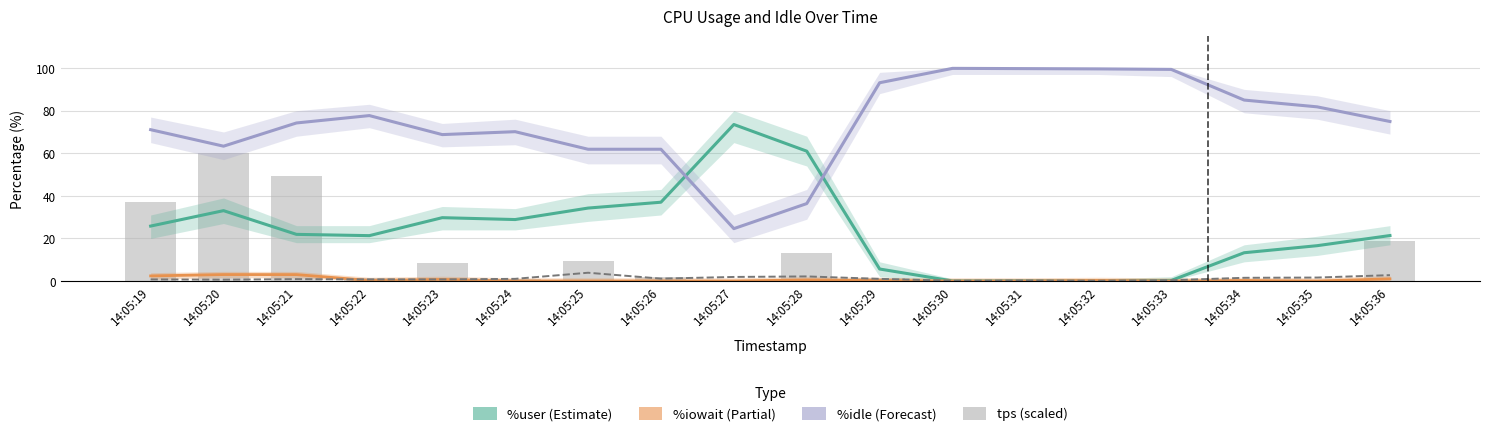

Which series has the largest range (max minus min)?

%idle